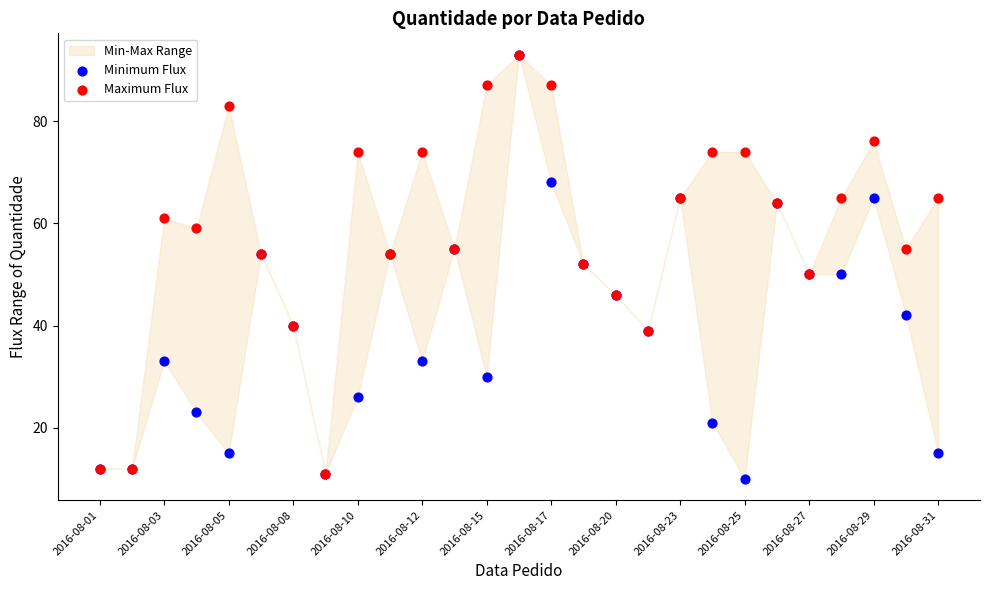

Which series reaches the minimum Y coordinate?

Minimum Flux